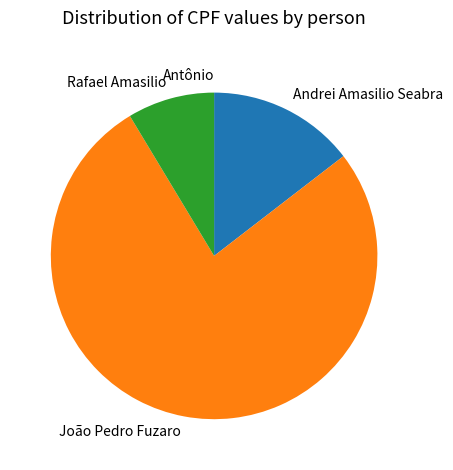

Is there a majority slice in this chart?

Yes